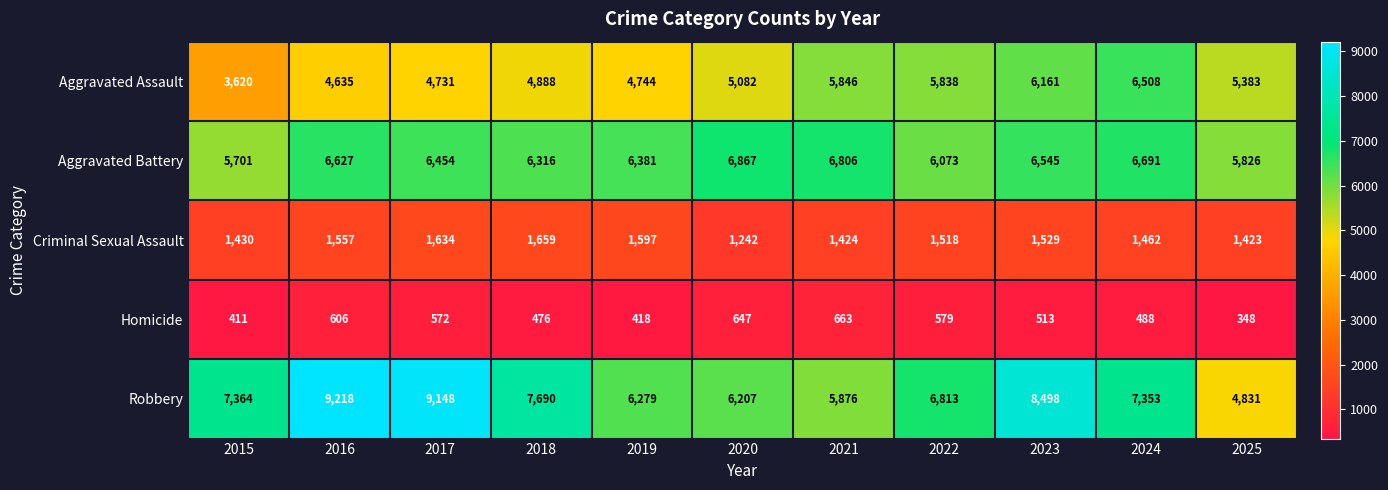

What is the smallest value displayed?

348